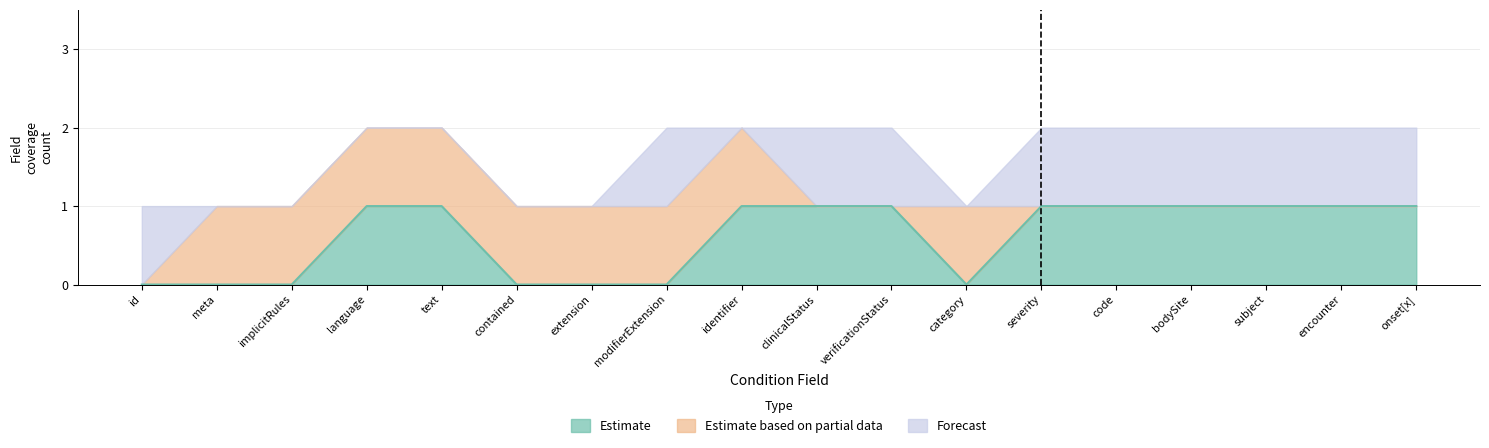

The value of Estimate based on partial data at Condition.modifierExtension is 2. True or false?

False